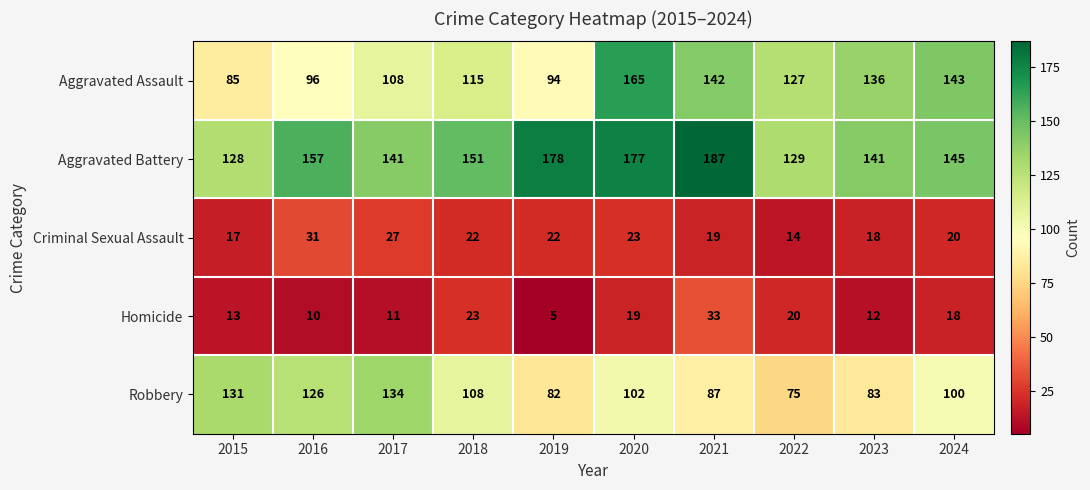

What is the smallest value displayed?

5